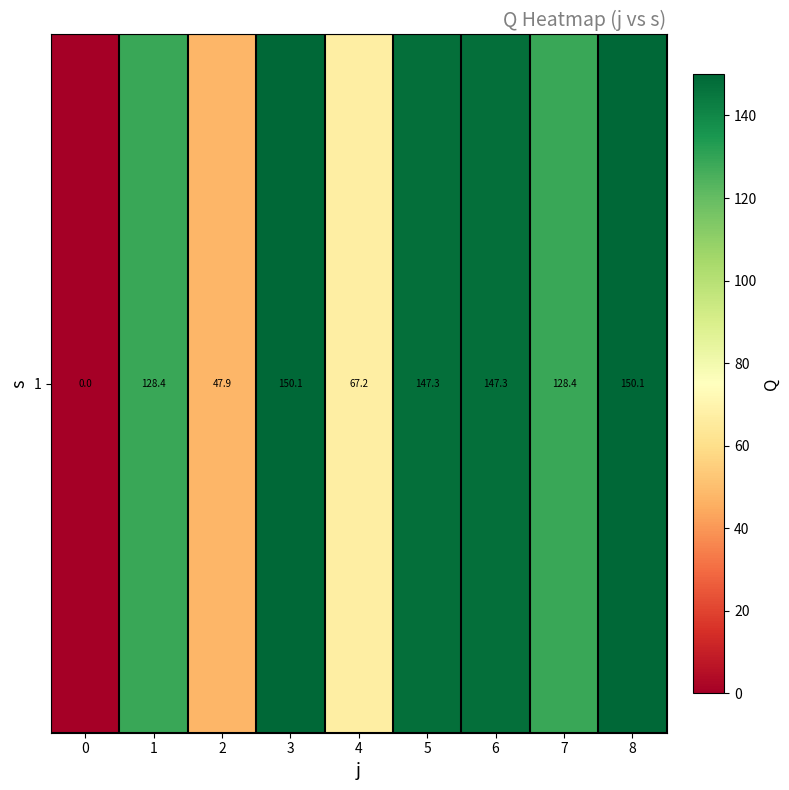

List the labels in order of value, smallest first.

0, 2, 4, 1, 7, 6, 5, 3, 8